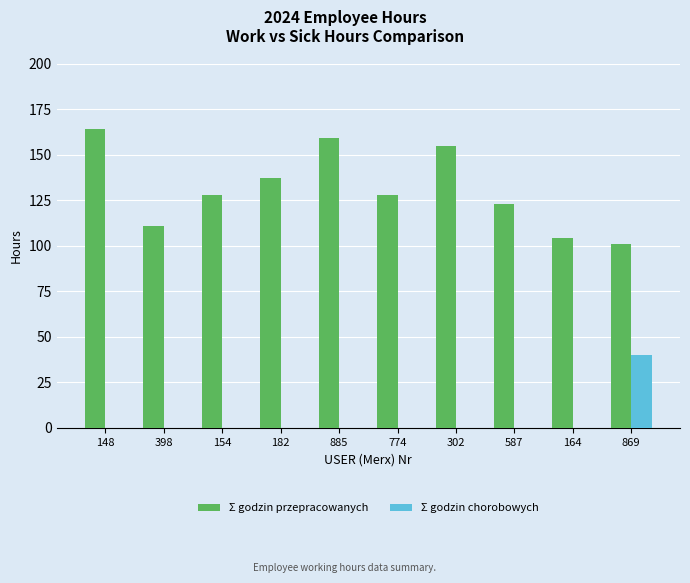

How many series are shown in this chart?

2